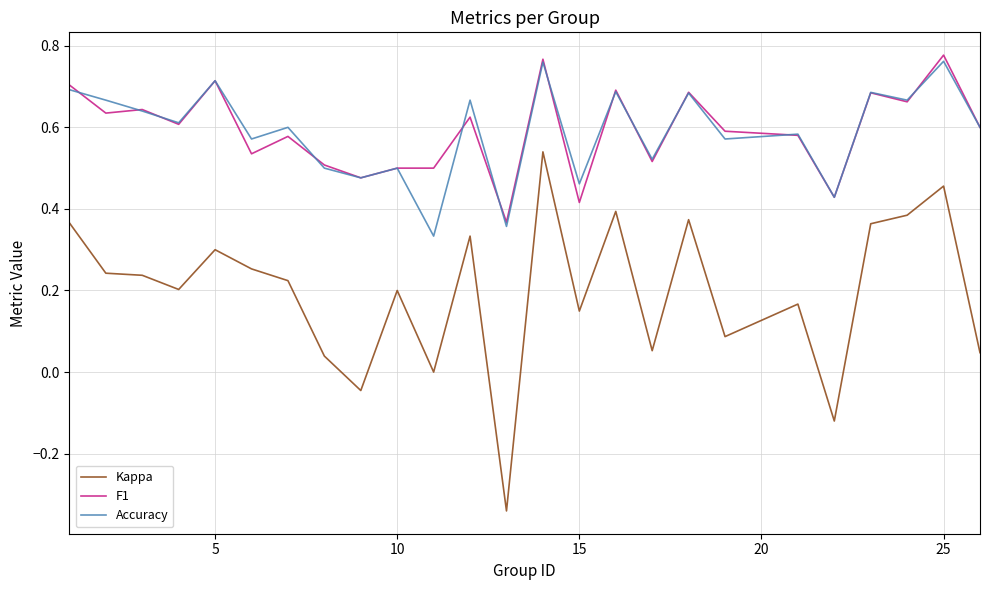

Which series has the widest spread of values?

Kappa